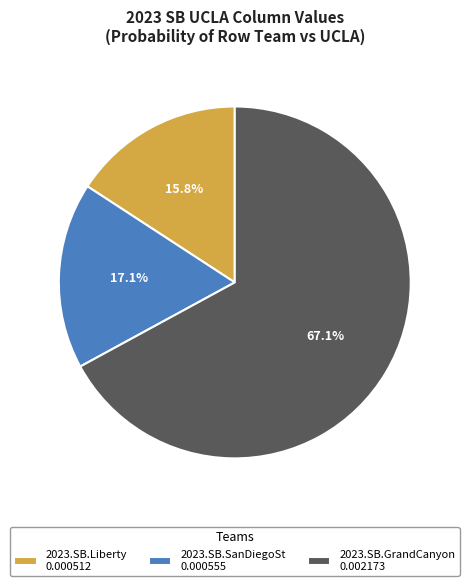

The 2023.SB.SanDiegoSt slice represents 25% of the pie. True or false?

False